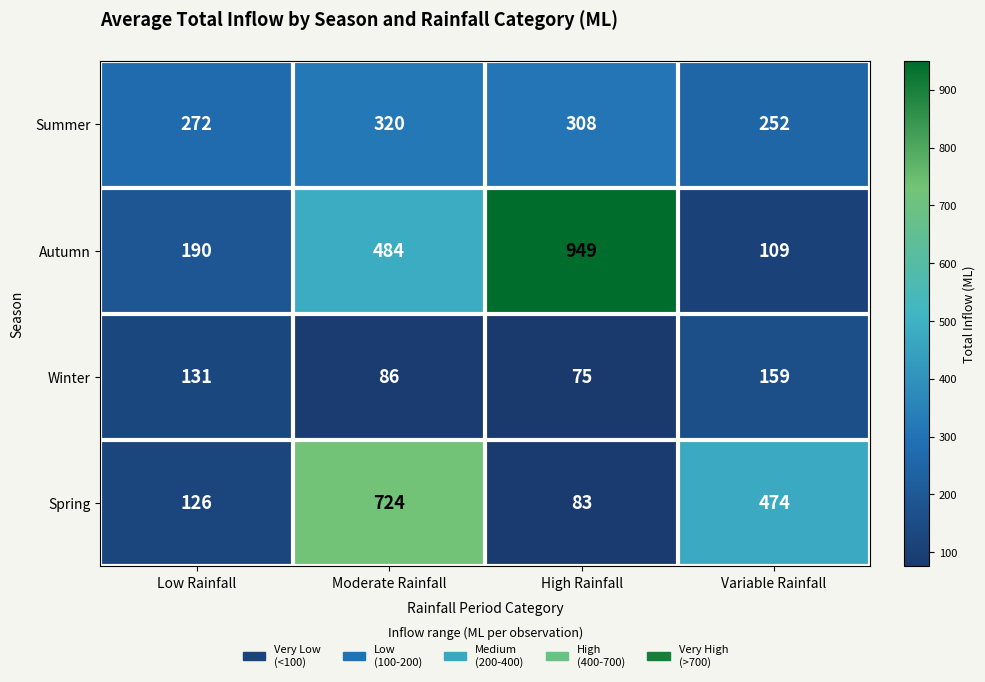

At which category is the sum across all series the highest?

Moderate Rainfall